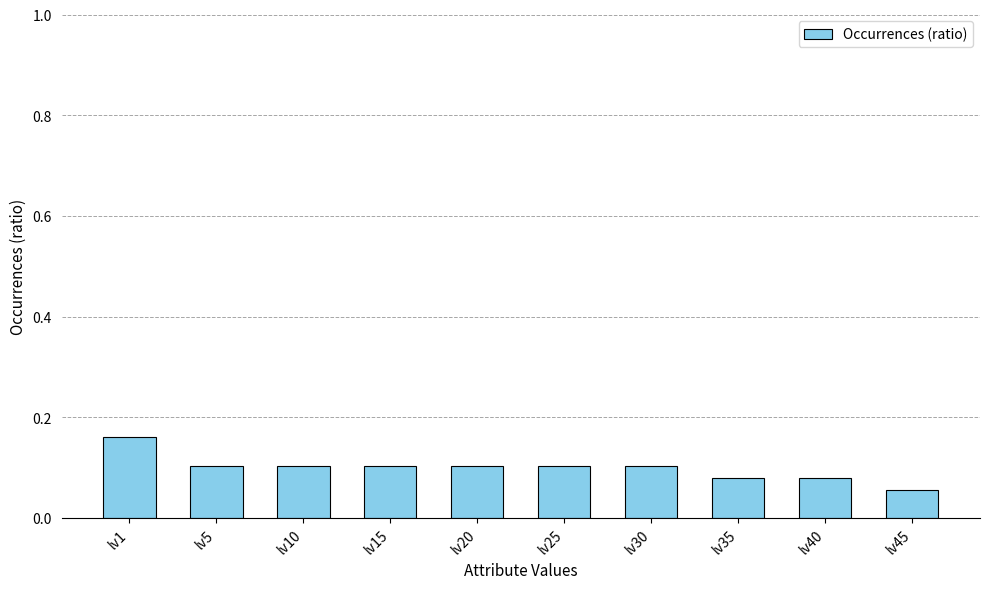

How many values are between 0 and 1?

10